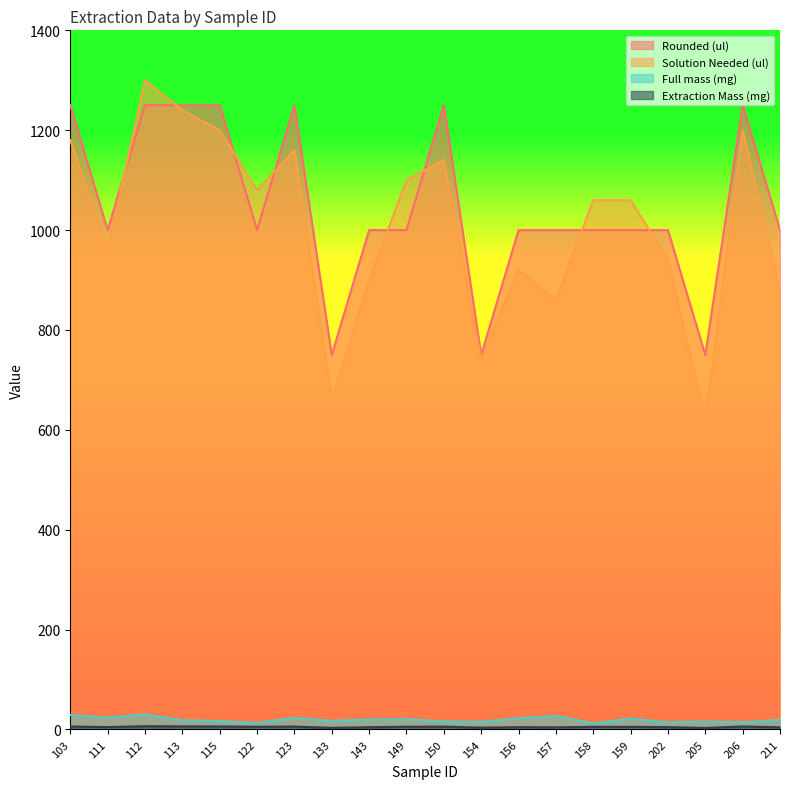

What is the sum of all Rounded (ul) values?

21000.0